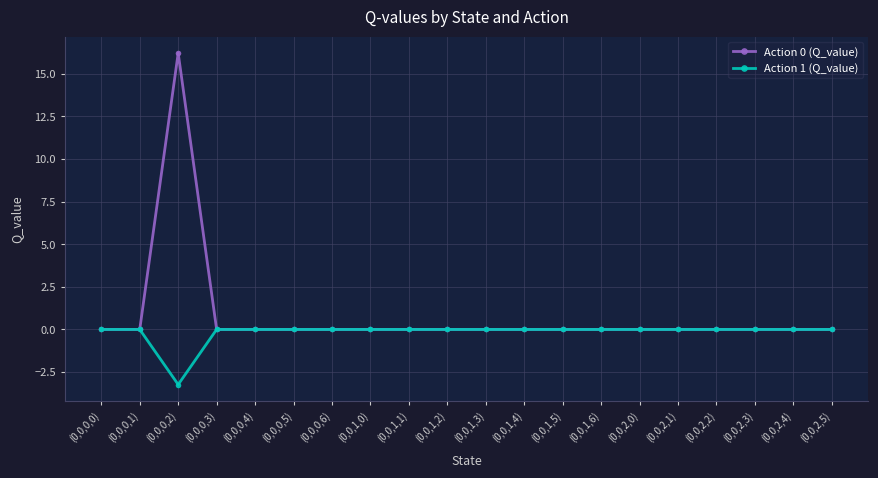

What is the minimum value shown in the chart?

-3.2